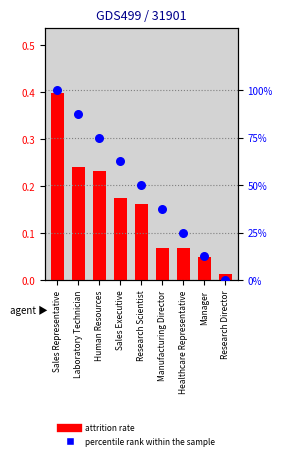

Which series has the largest total across all categories?

percentile rank within the sample